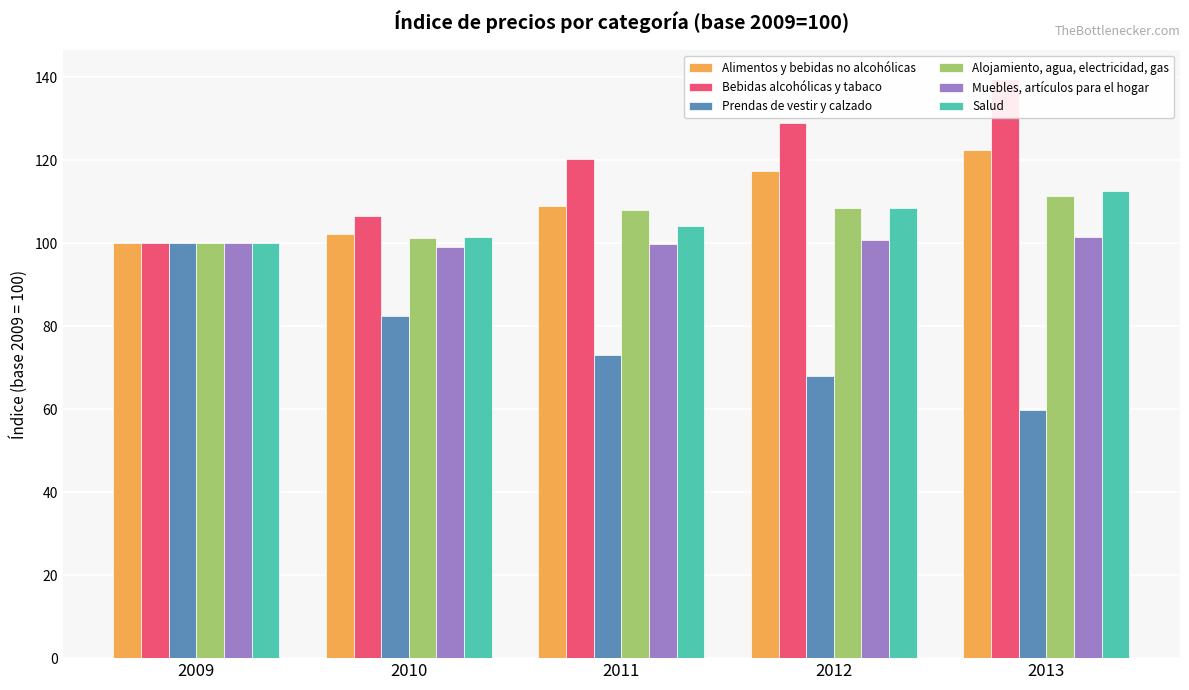

How many groups of bars are there?

5